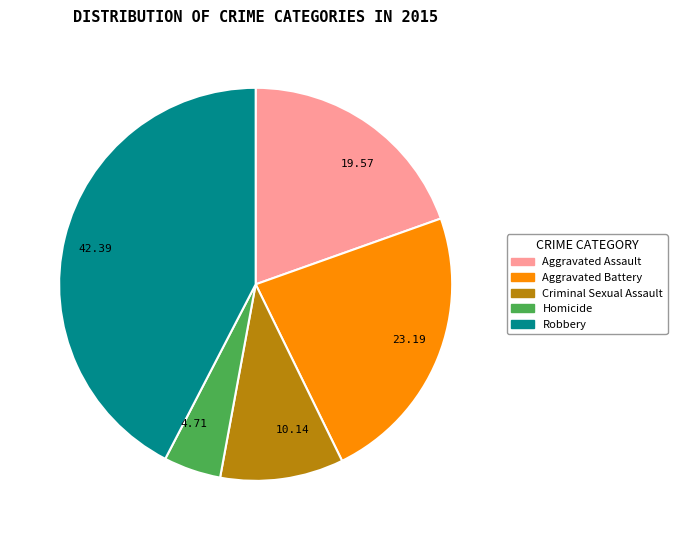

Combined, do Criminal Sexual Assault and Robbery account for over 50%?

Yes